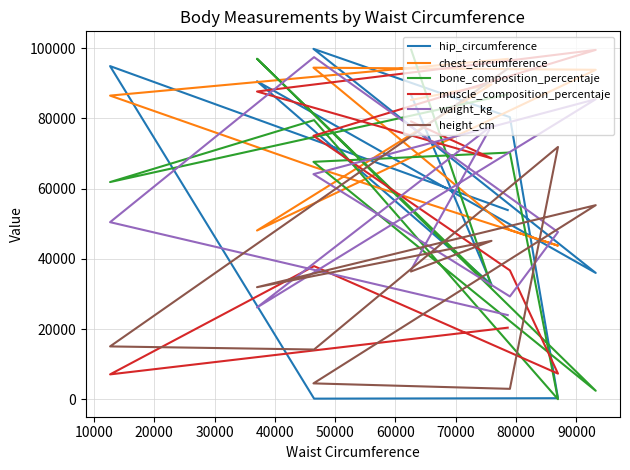

The value of waight_kg at 40000 is 29301. True or false?

True